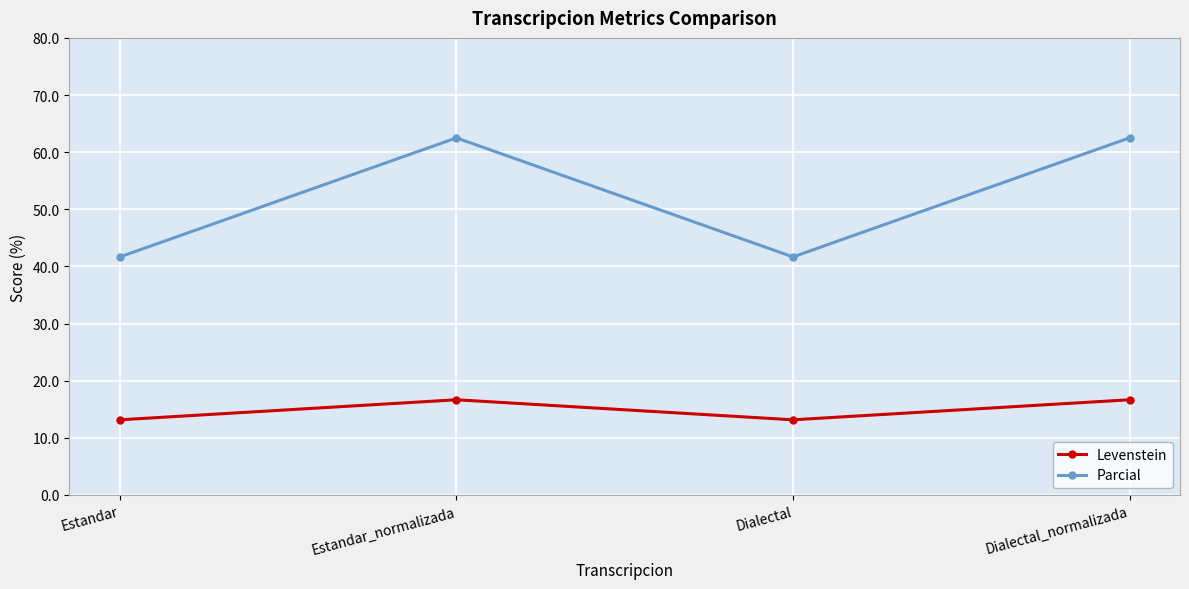

In Parcial, how many points are lower than both neighbors (excluding endpoints)?

1